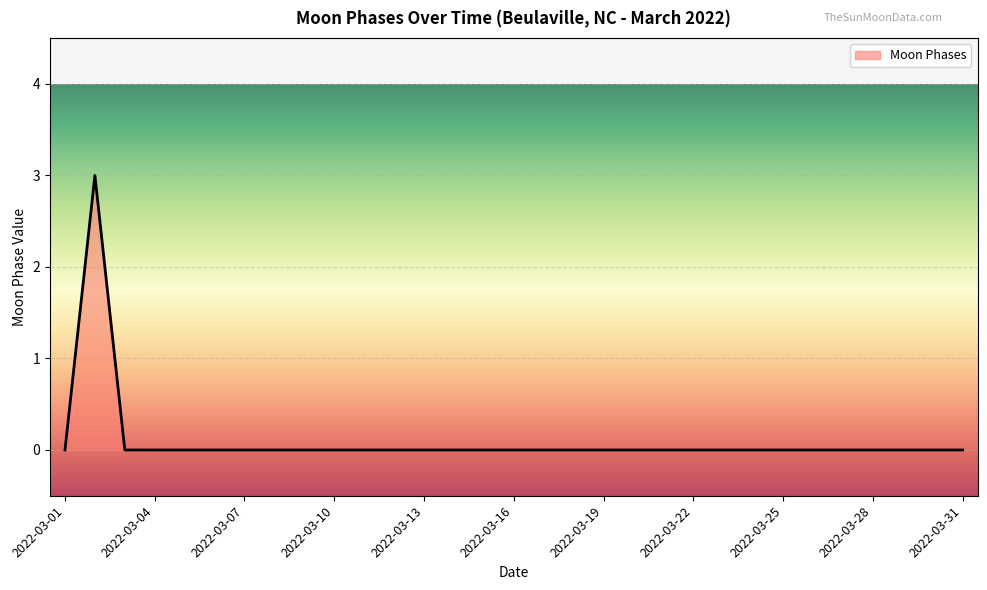

Reading left to right, extract all data points from this chart.

0	3	0	0	0	0	0	0	0	0	0	0	0	0	0	0	0	0	0	0	0	0	0	0	0	0	0	0	0	0	0